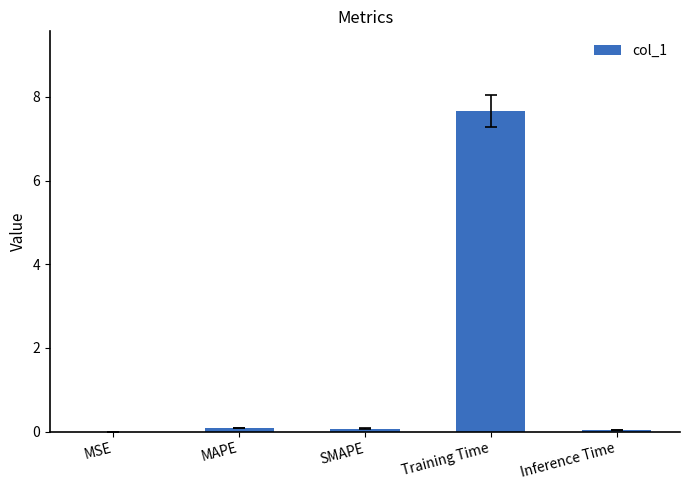

The value at Training Time is 7.7. True or false?

True